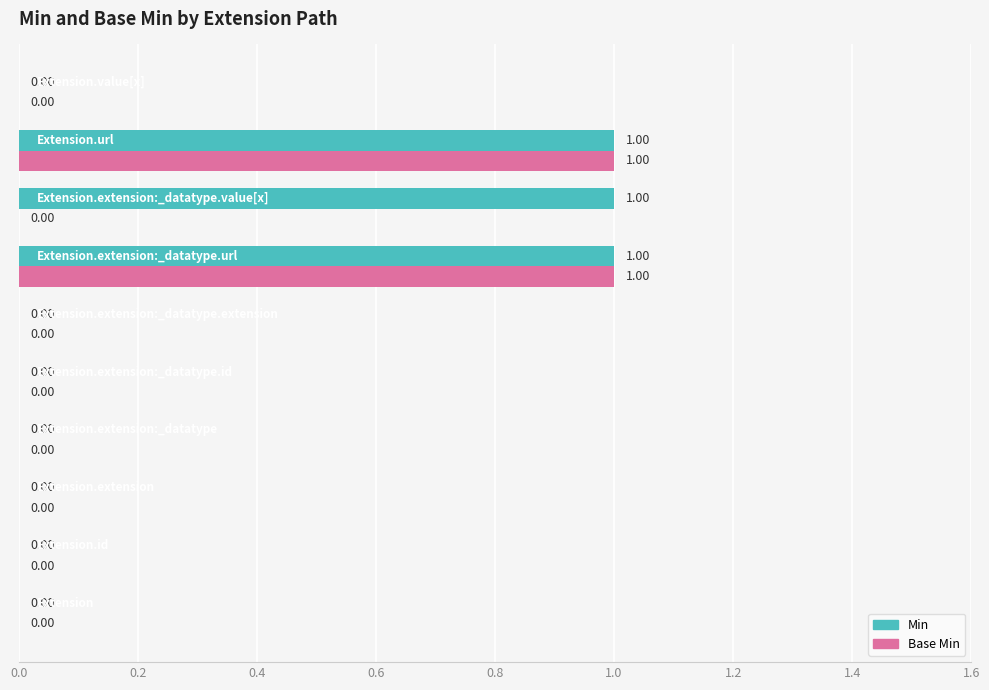

Which series has the largest total across all categories?

Min